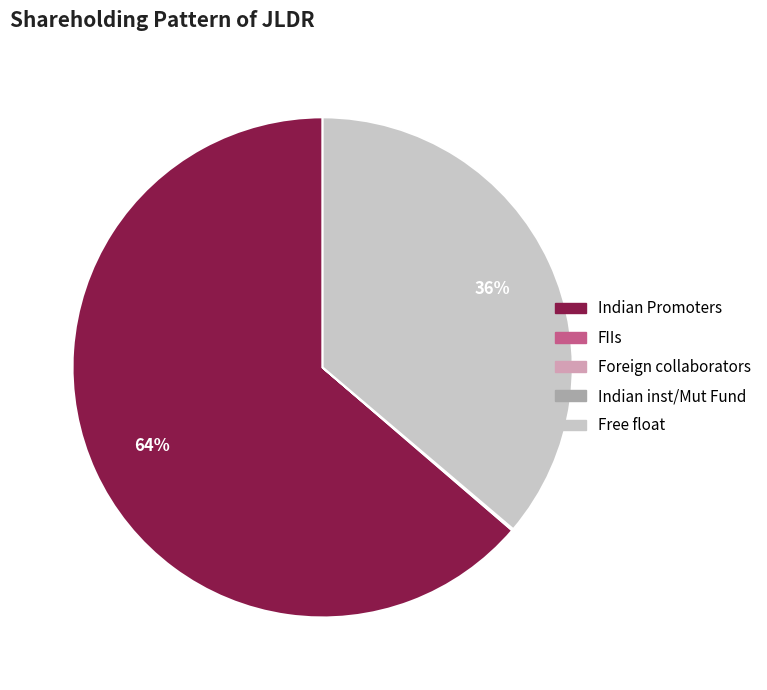

To the nearest percent, what portion does Indian Promoters represent?

64%